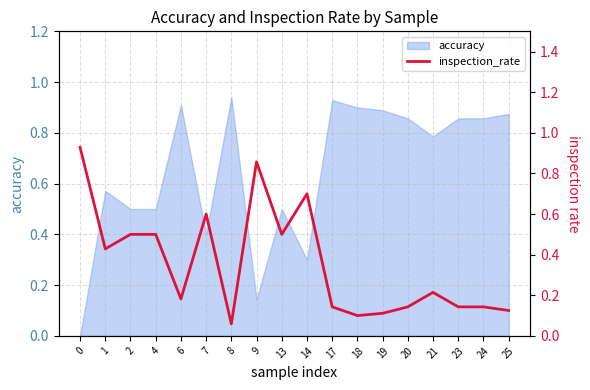

What is the sum of all values?

6.4